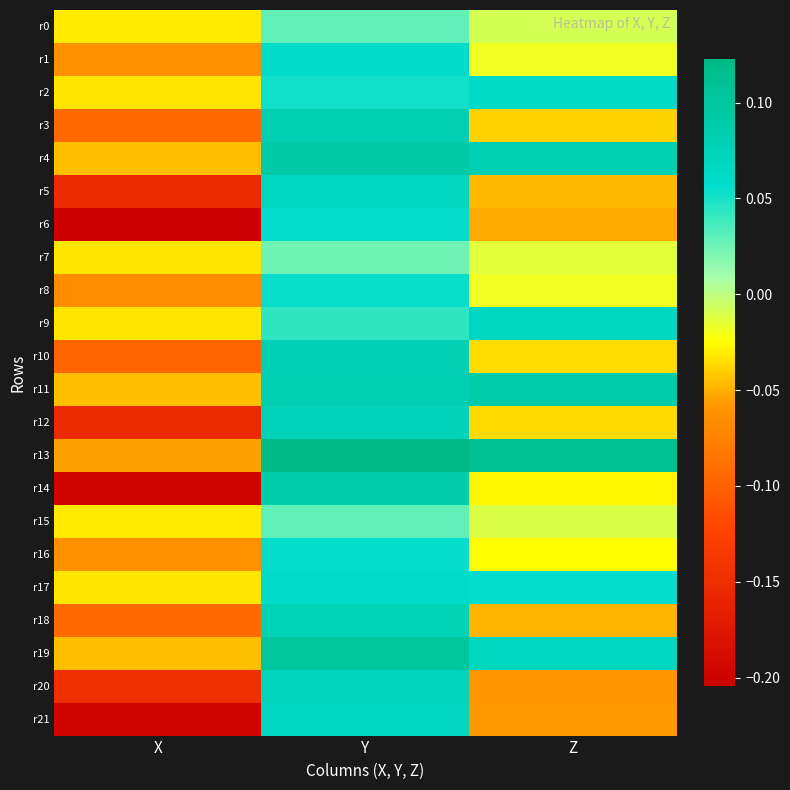

Which label corresponds to the smallest value in the chart?

X